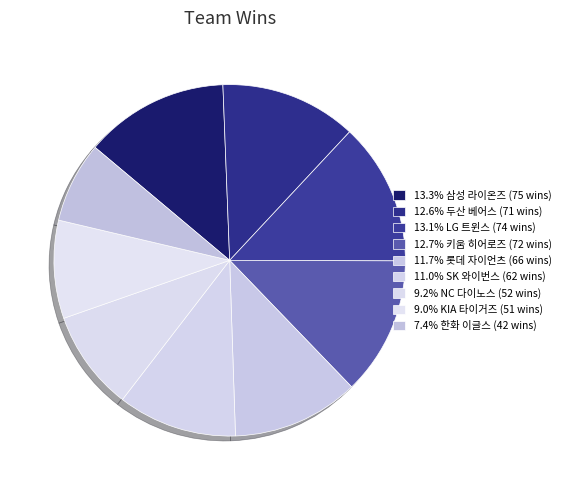

To the nearest percent, what is the average slice percentage?

11%